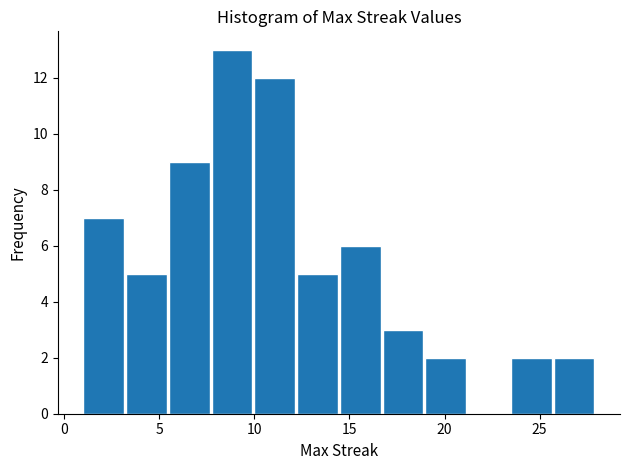

Reading left to right, transcribe this chart: for each bar, give the range it covers on the x-axis and its height. Neither the bar edges nor the heights are printed on the chart, so give them approximately, as read against the axes.

1.00 to 3.25: 7
3.25 to 5.50: 5
5.50 to 7.75: 9
7.75 to 10.00: 13
10.00 to 12.25: 12
12.25 to 14.50: 5
14.50 to 16.75: 6
16.75 to 19.00: 3
19.00 to 21.25: 2
21.25 to 23.50: 0
23.50 to 25.75: 2
25.75 to 28.00: 2